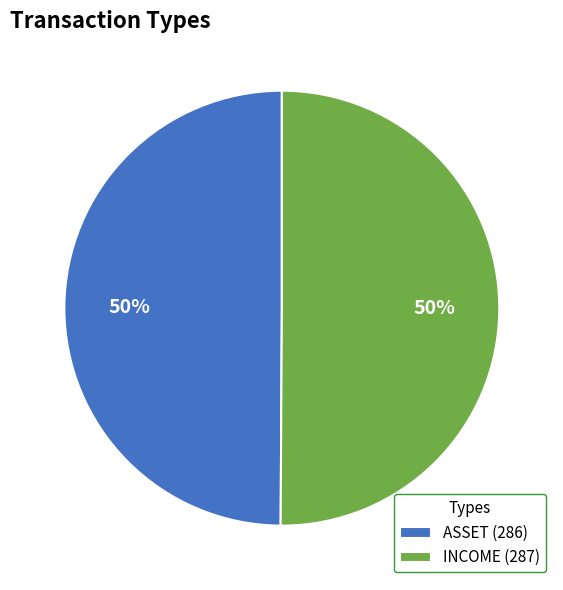

What is the ratio of the value at ASSET (286) to the value at INCOME (287)?

1.0